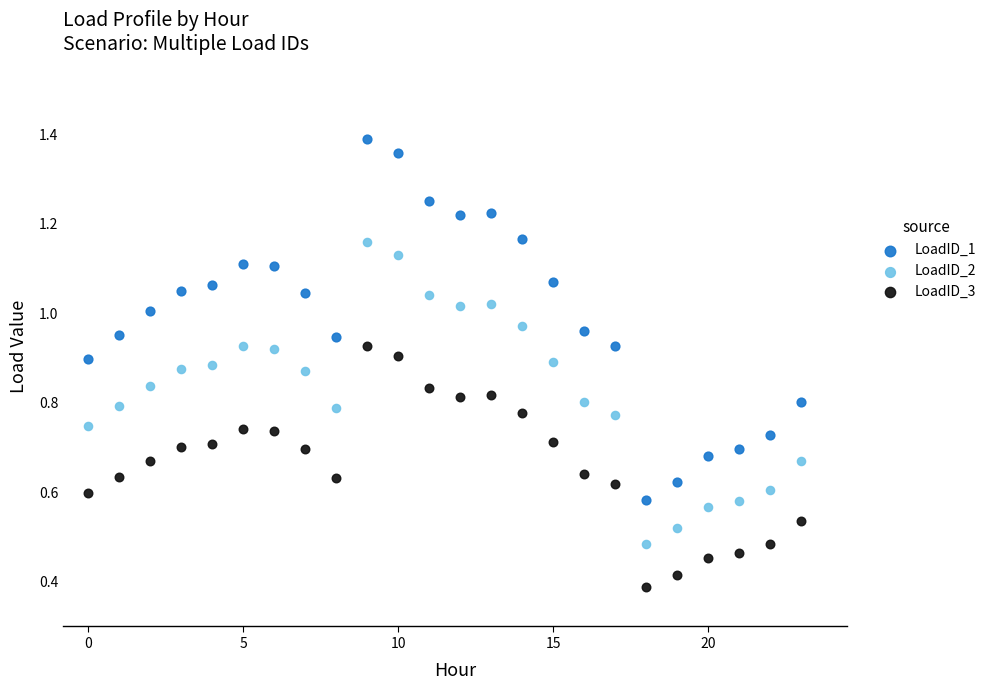

Which series reaches the minimum Y coordinate?

LoadID_3